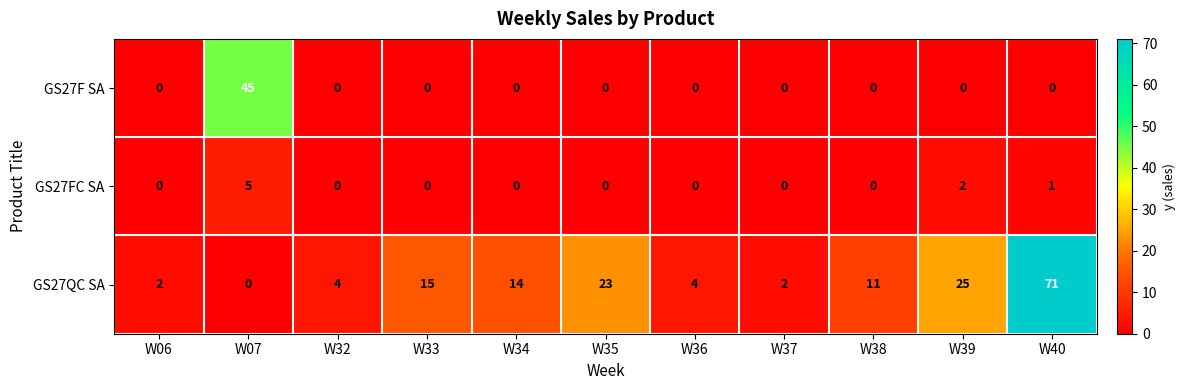

Which series has the largest total across all categories?

GS27QC SA